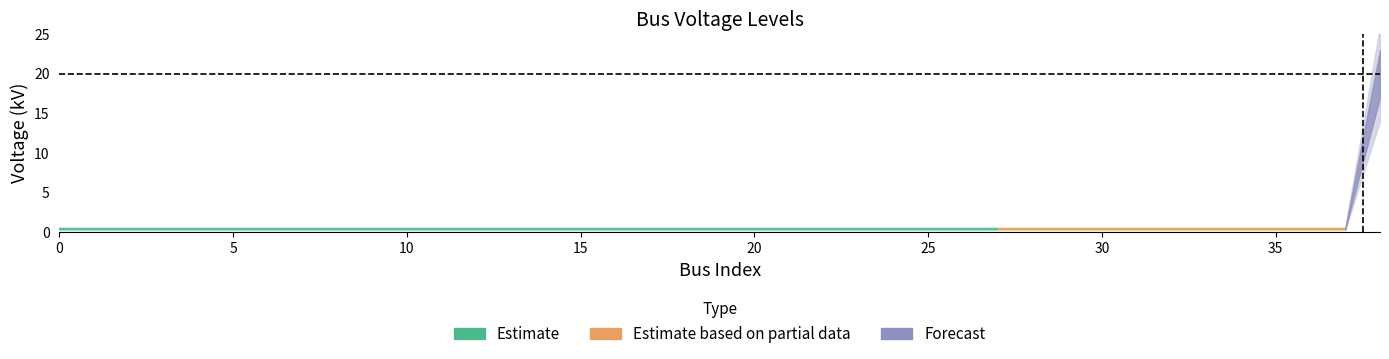

Between 14 and 4, which is larger?

14